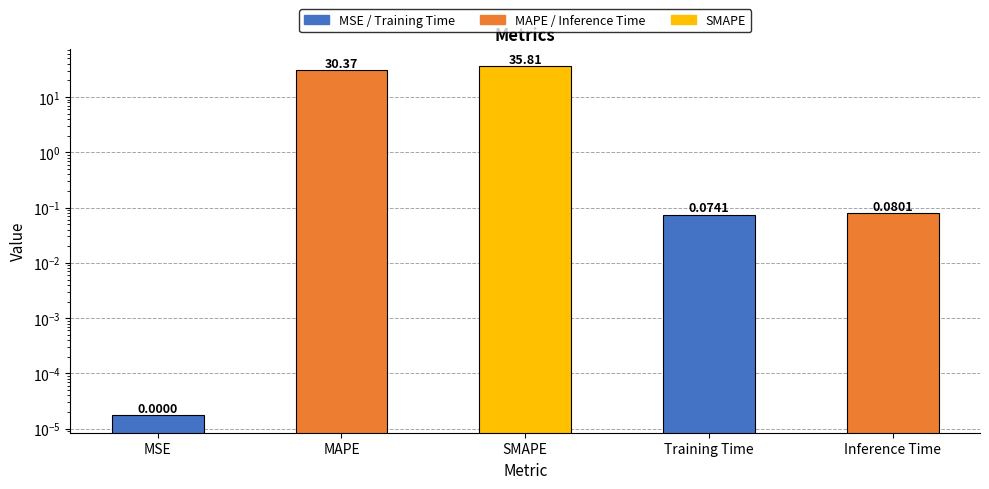

The chart shows a value of 0.0 at MSE. True or false?

True